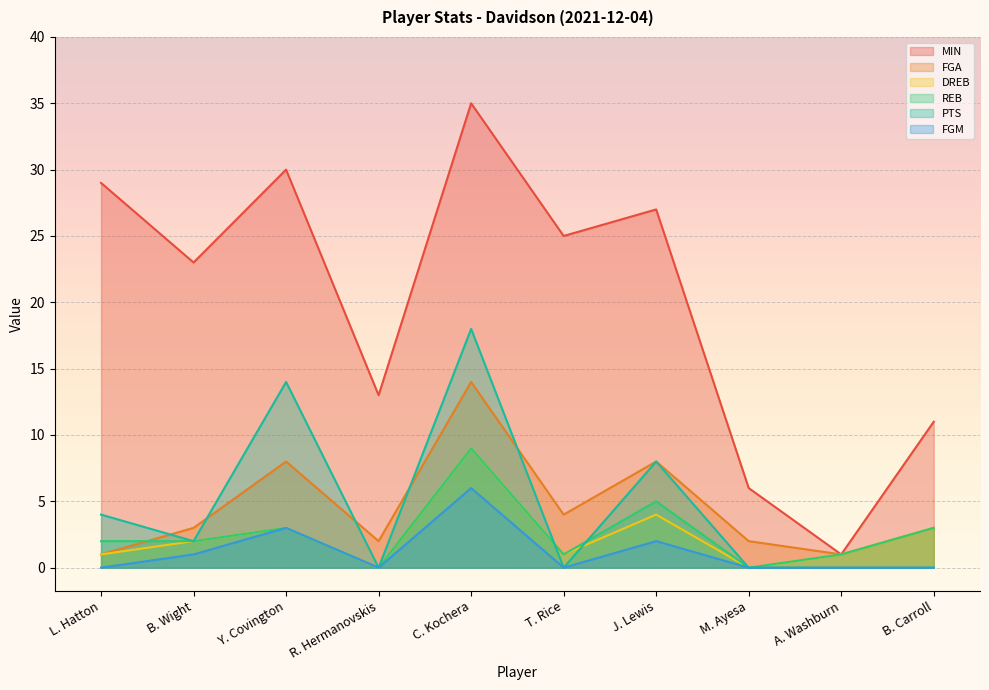

What is the total value across all series at J. Lewis?

54